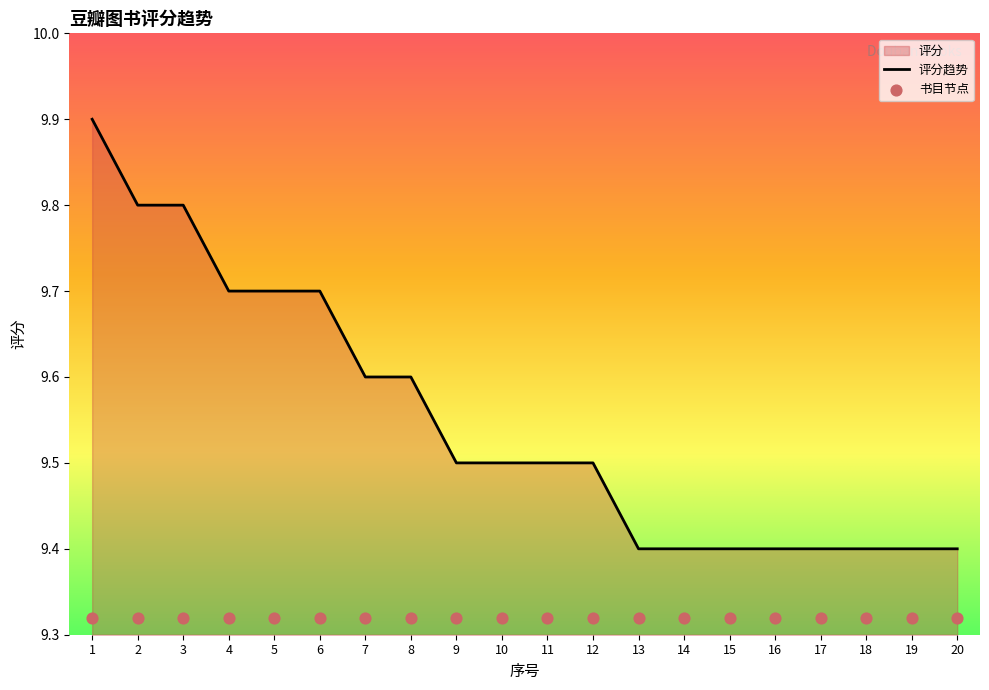

What is the change in value from 5 to 12?

-0.2